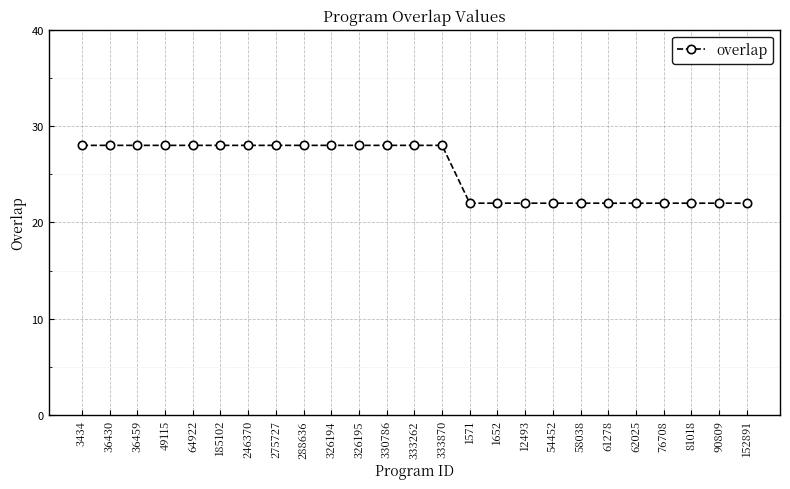

Count the values in the range 22 to 28.

25